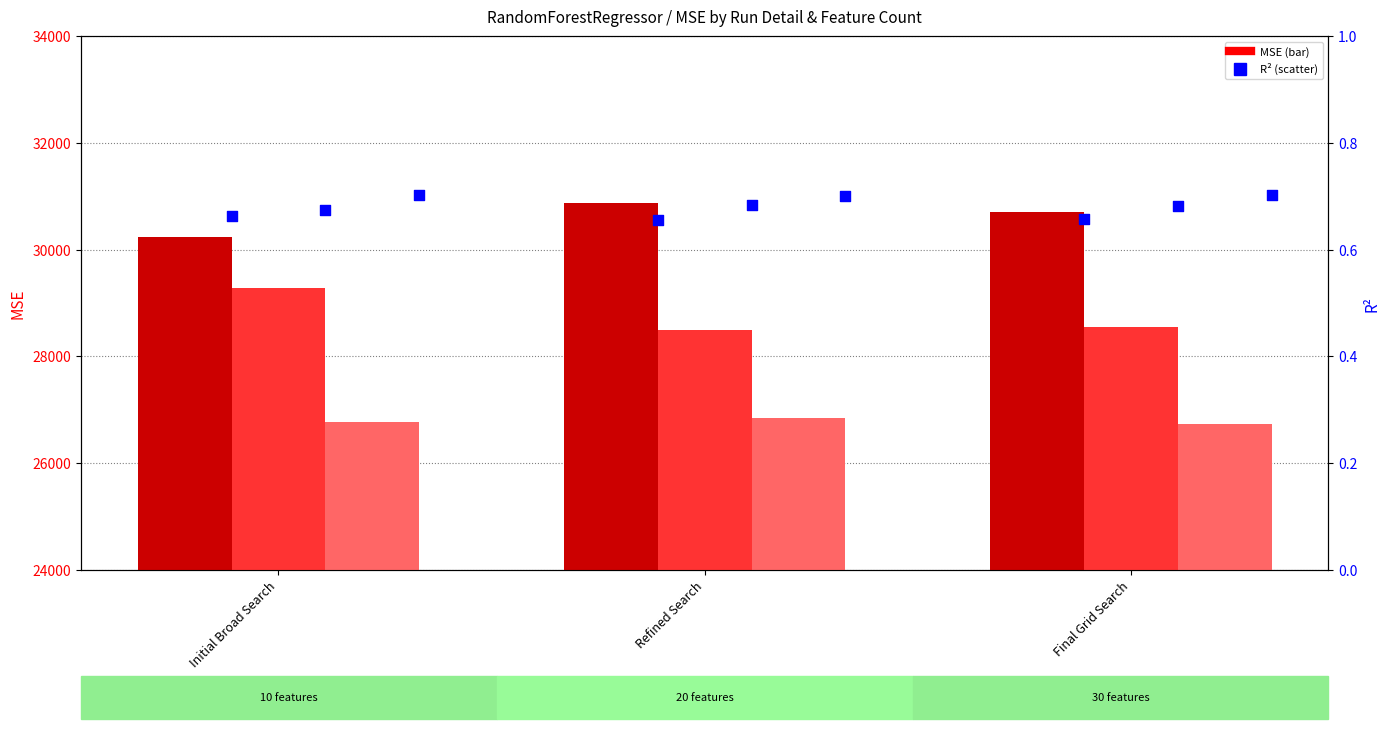

Which series has the widest spread of Y values?

MSE (20-features)